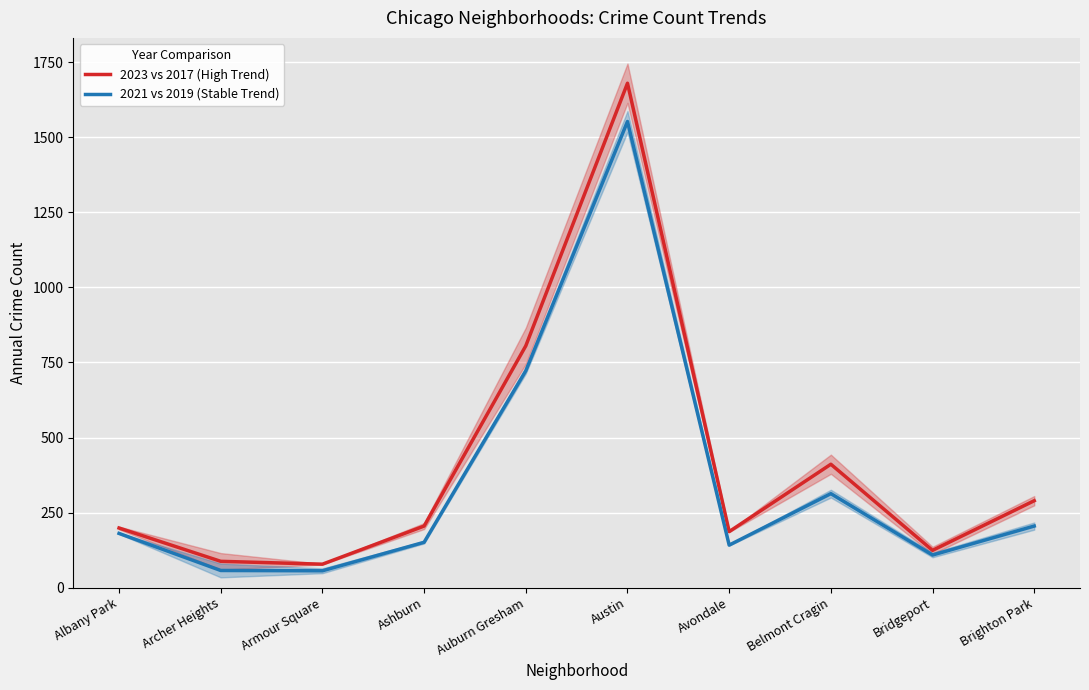

Which has a higher value, Auburn Gresham or Armour Square?

Auburn Gresham